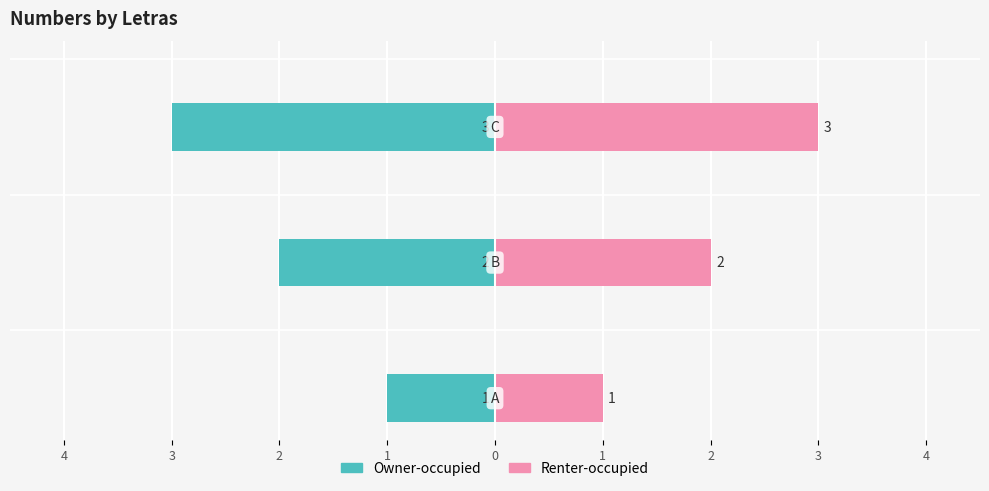

Is it true that Owner-occupied equals -1 at 5?

False